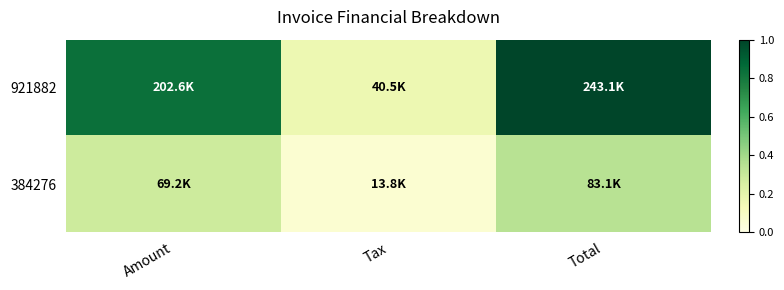

What is the greatest value displayed?

1.0